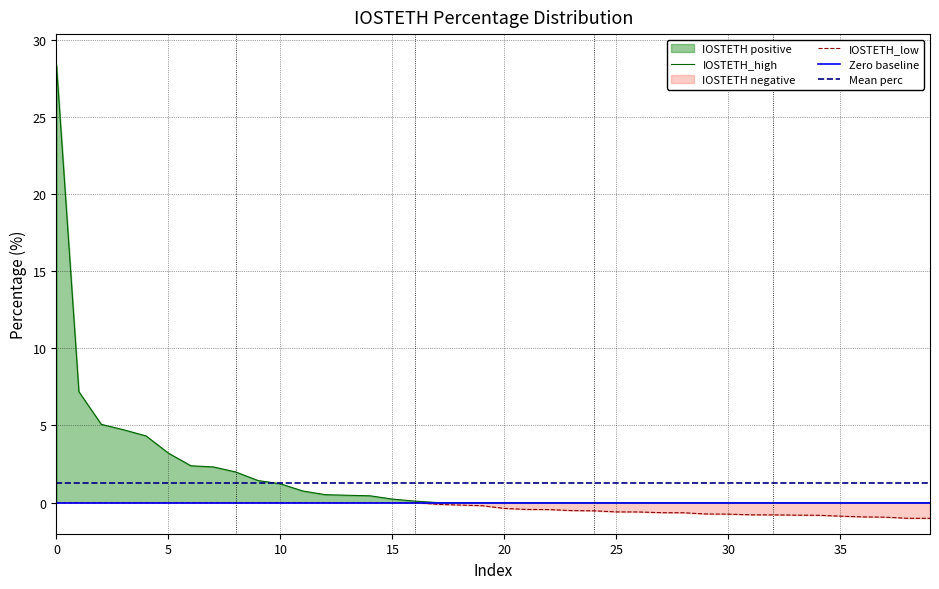

What is the label of the 7th point from the right?

33